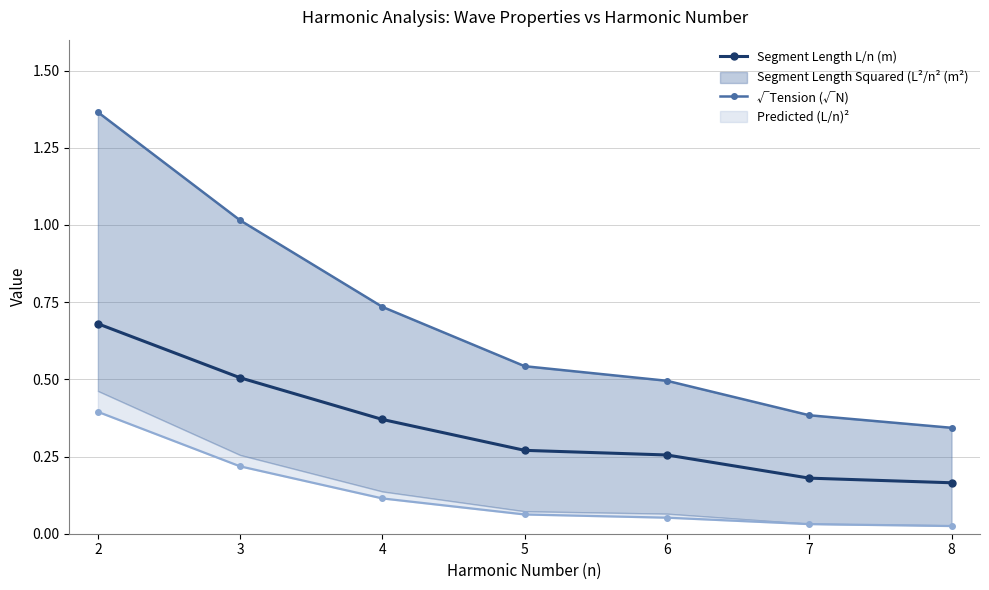

Is it true that √Tension (√N) equals 1.7 at 3?

False